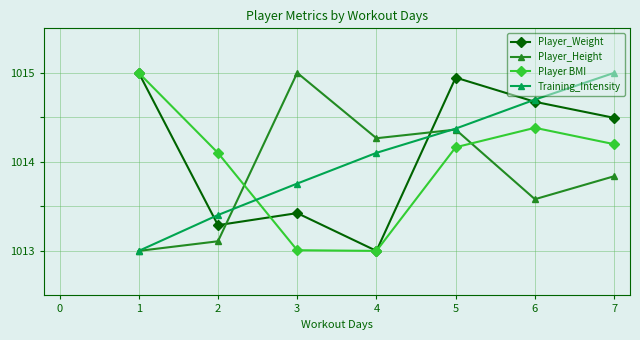

What is the value of the Player_Weight point at the 7th from the left?

1014.5